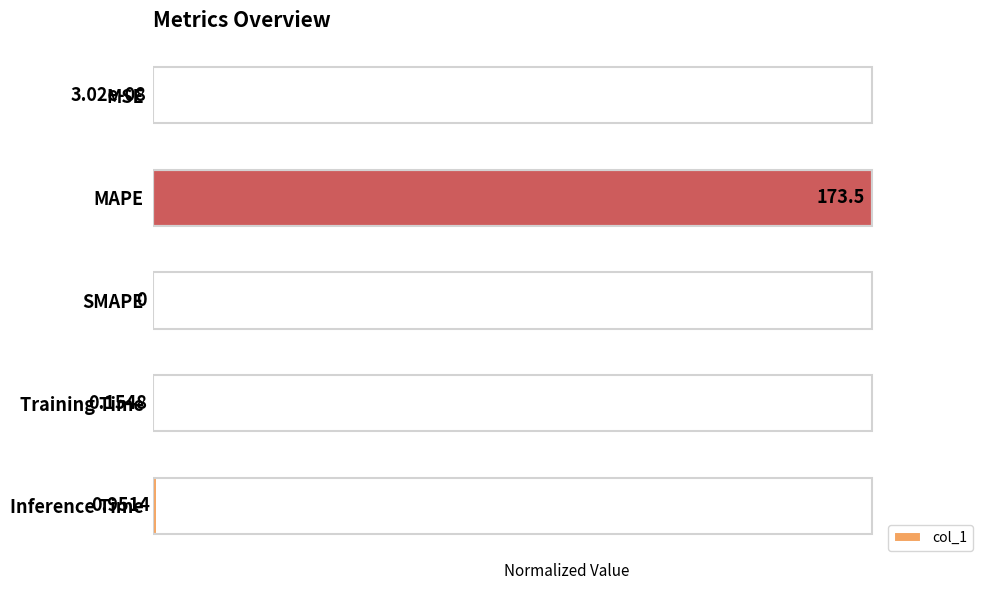

What is the sum of all values?

1.0